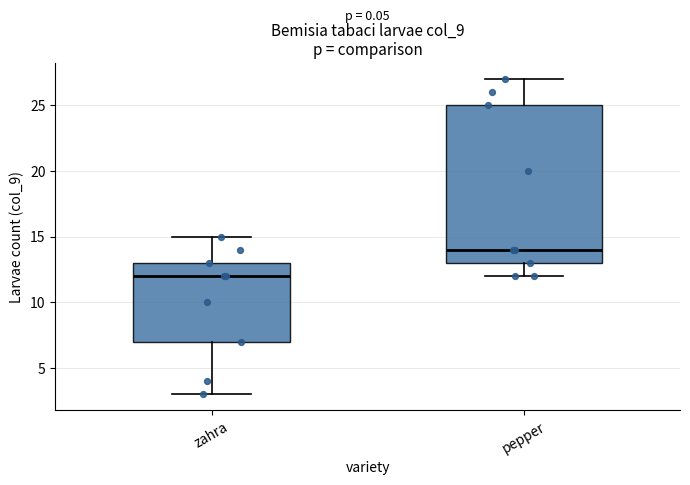

Which box is the tallest, from its lower edge to its upper edge?

pepper